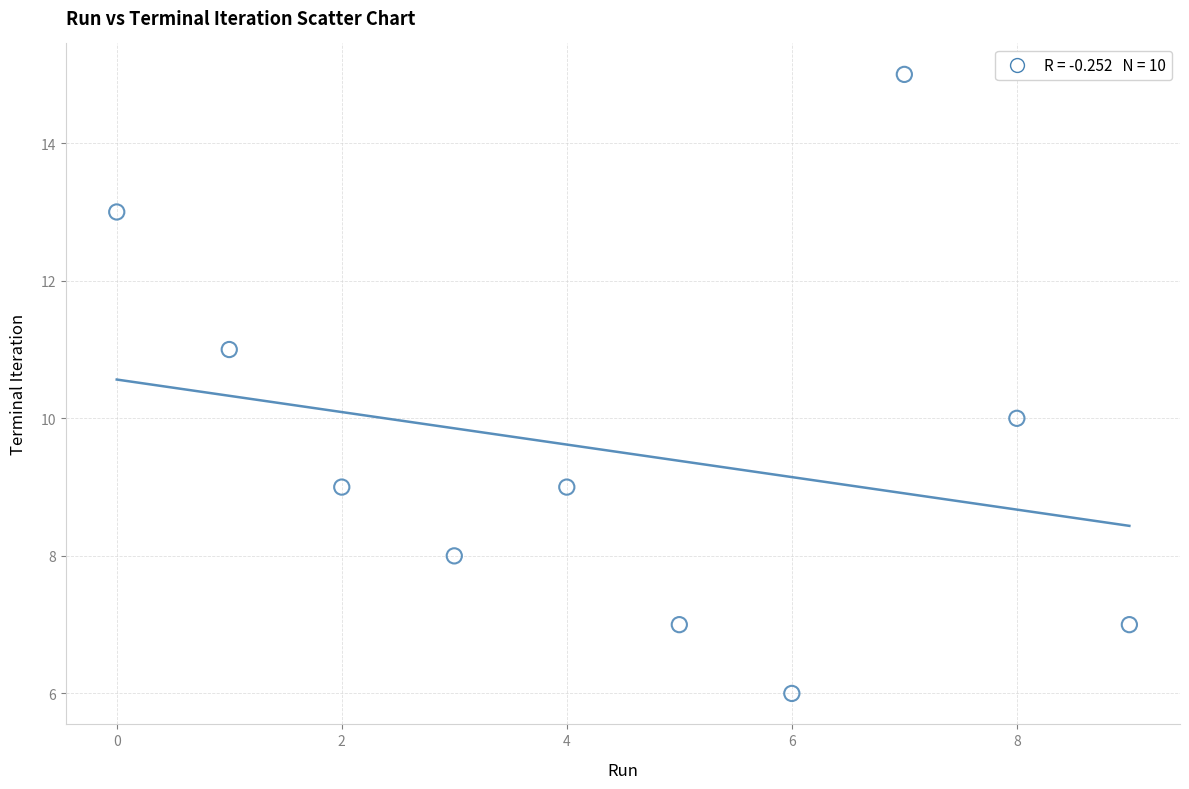

What is the average Y value?

10